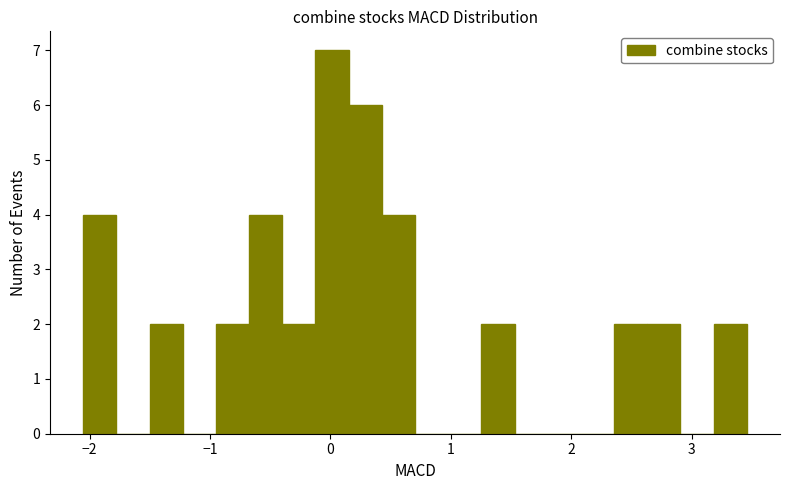

Around what value on the x-axis is the tallest bar? Give the approximate position of its centre, as read against the axis.

0.0